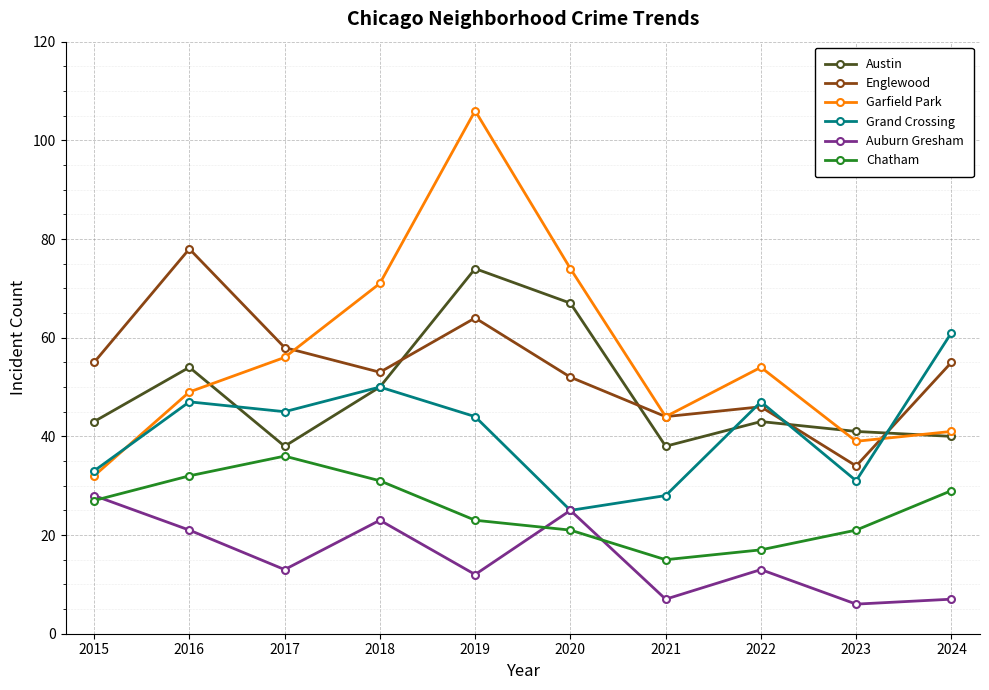

What is the average value of the Grand Crossing series?

41